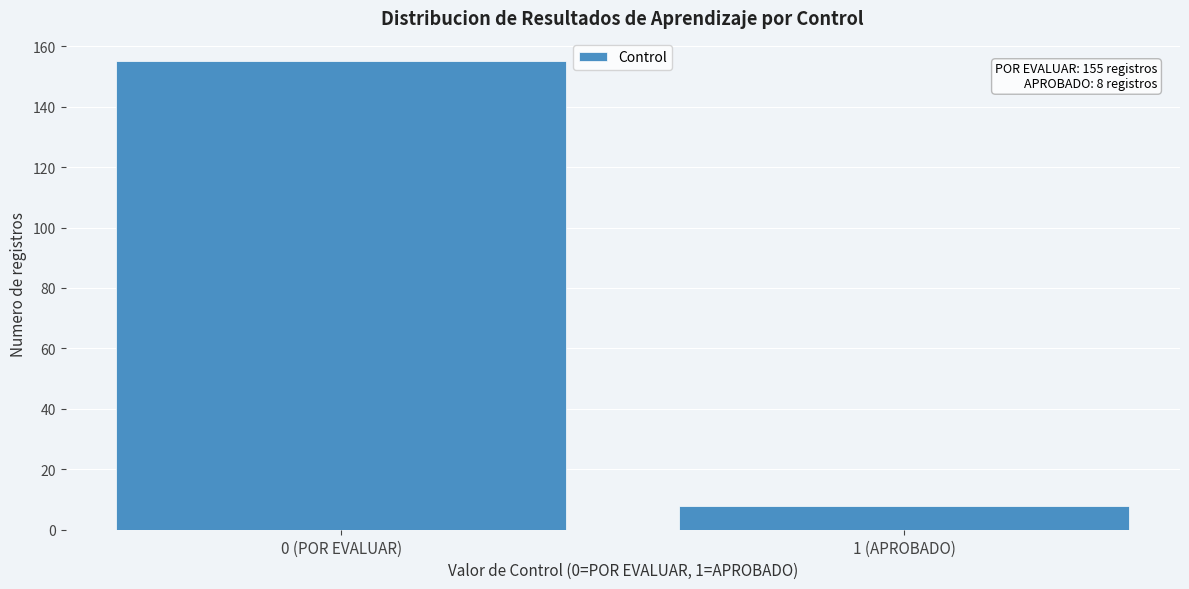

Reading left to right, what are all the values shown in this chart?

0 (POR EVALUAR)=155	1 (APROBADO)=8